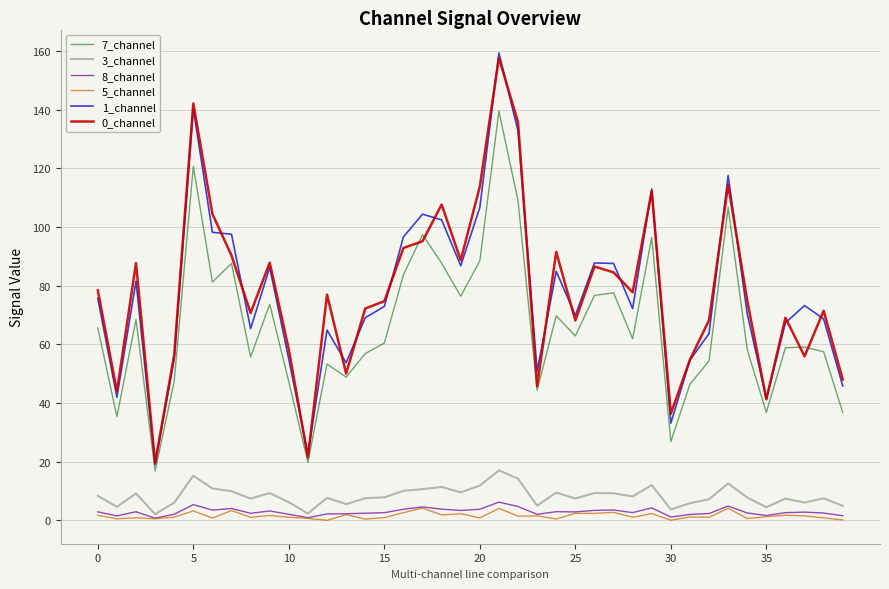

What is the maximum value for 7_channel?

139.6